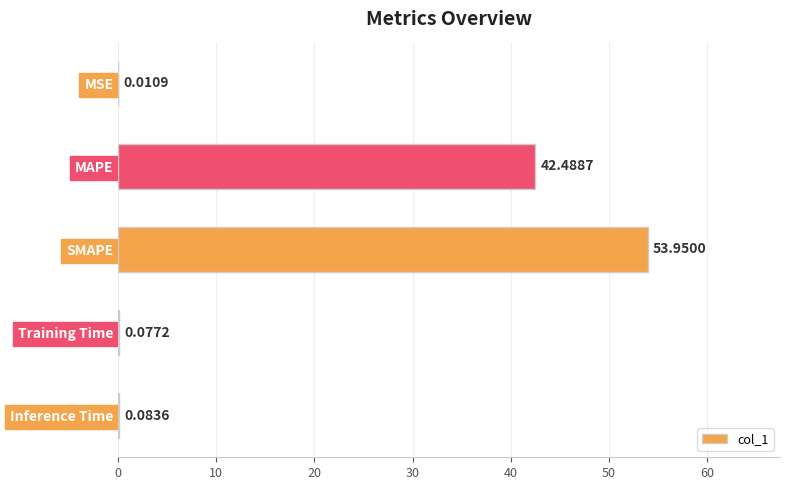

What is the sum of all values?

96.6